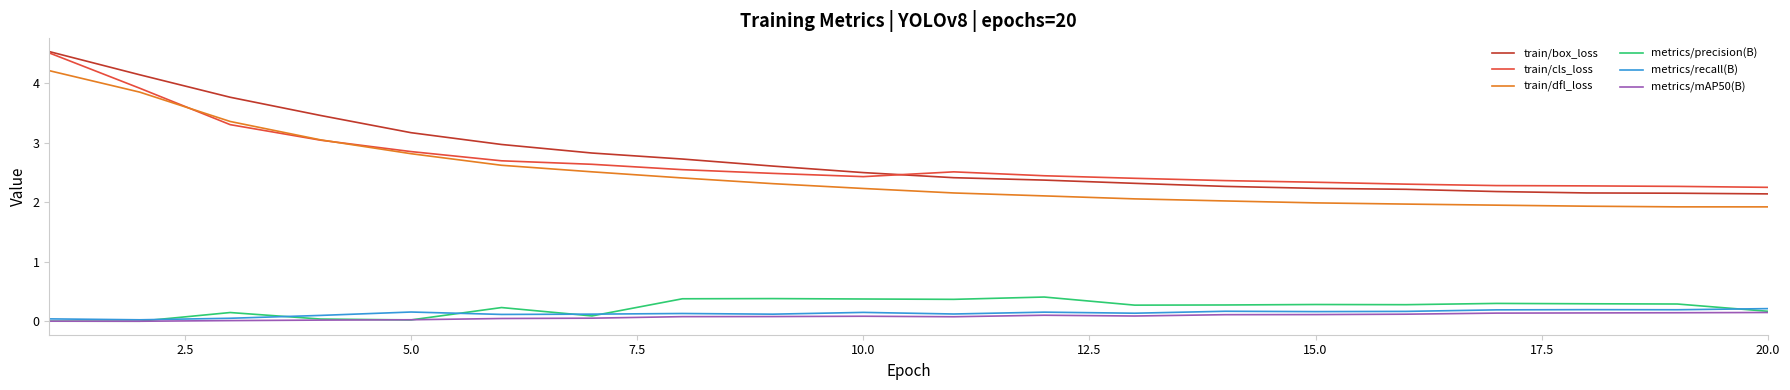

Which series has the widest spread of values?

train/box_loss